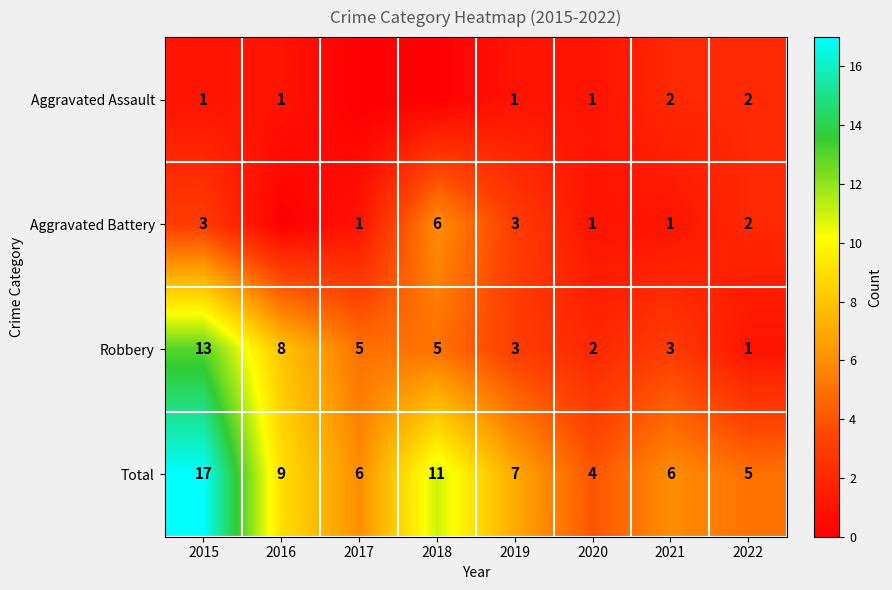

What is the sum of the Robbery values at 2015 and 2020?

15